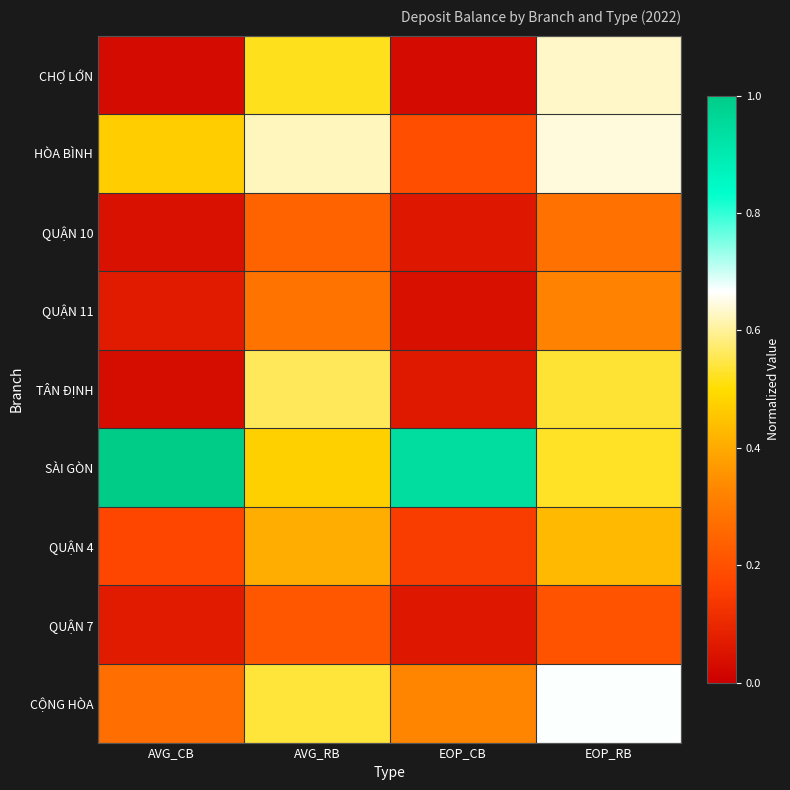

Reading left to right, list all the values displayed in this chart.

CHỢ LỚN: AVG_CB=0.0	AVG_RB=0.5	EOP_CB=0.0	EOP_RB=0.6
HÒA BÌNH: AVG_CB=0.5	AVG_RB=0.6	EOP_CB=0.2	EOP_RB=0.6
QUẬN 10: AVG_CB=0.0	AVG_RB=0.2	EOP_CB=0.1	EOP_RB=0.3
QUẬN 11: AVG_CB=0.1	AVG_RB=0.3	EOP_CB=0.0	EOP_RB=0.3
TÂN ĐỊNH: AVG_CB=0.0	AVG_RB=0.6	EOP_CB=0.1	EOP_RB=0.5
SÀI GÒN: AVG_CB=1.0	AVG_RB=0.5	EOP_CB=0.9	EOP_RB=0.5
QUẬN 4: AVG_CB=0.2	AVG_RB=0.4	EOP_CB=0.1	EOP_RB=0.4
QUẬN 7: AVG_CB=0.1	AVG_RB=0.2	EOP_CB=0.1	EOP_RB=0.2
CỘNG HÒA: AVG_CB=0.3	AVG_RB=0.5	EOP_CB=0.3	EOP_RB=0.7